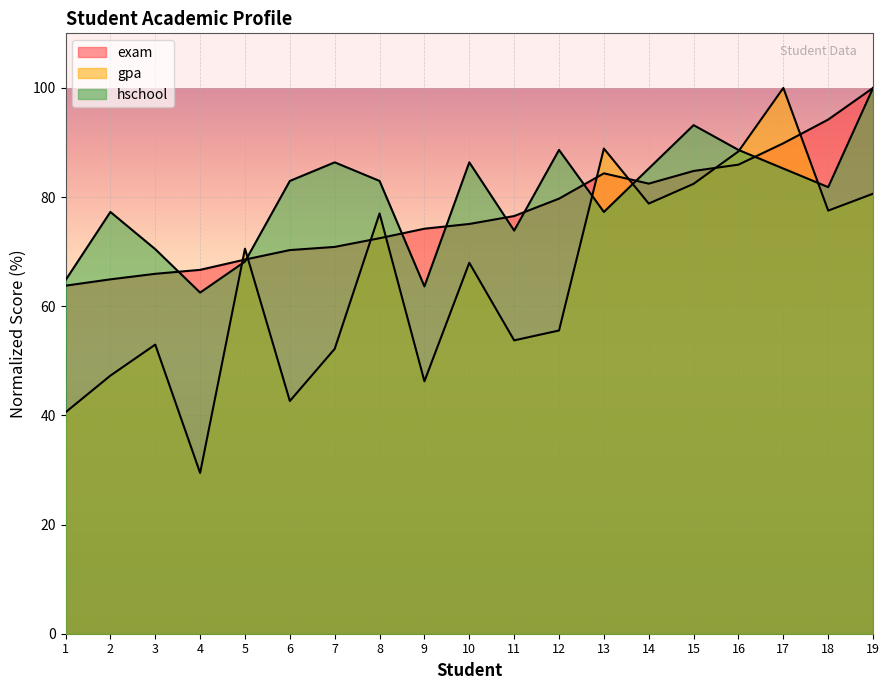

In hschool, how many points are lower than both neighbors (excluding endpoints)?

5